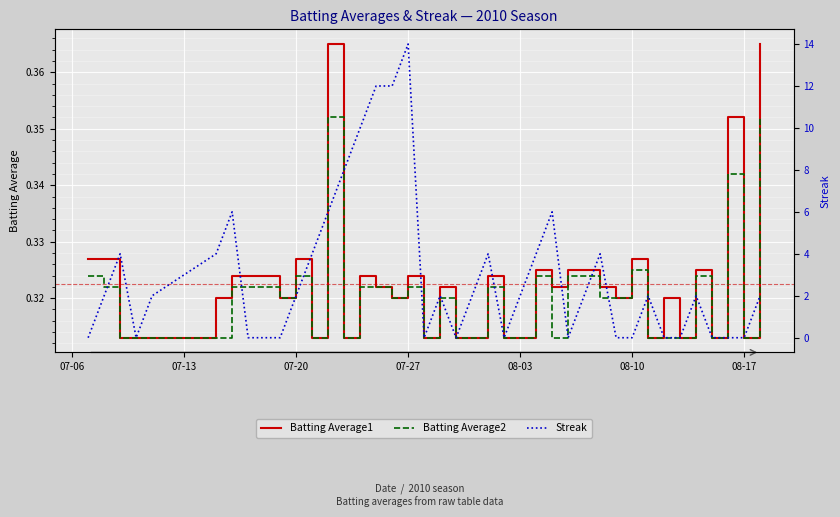

Which category has the lowest value in the Streak series?

07-06